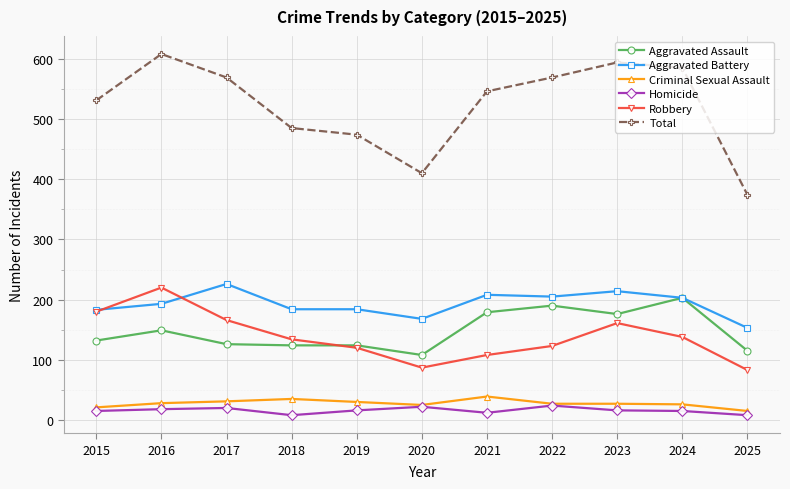

Where does the Total series first go above 546?

2016